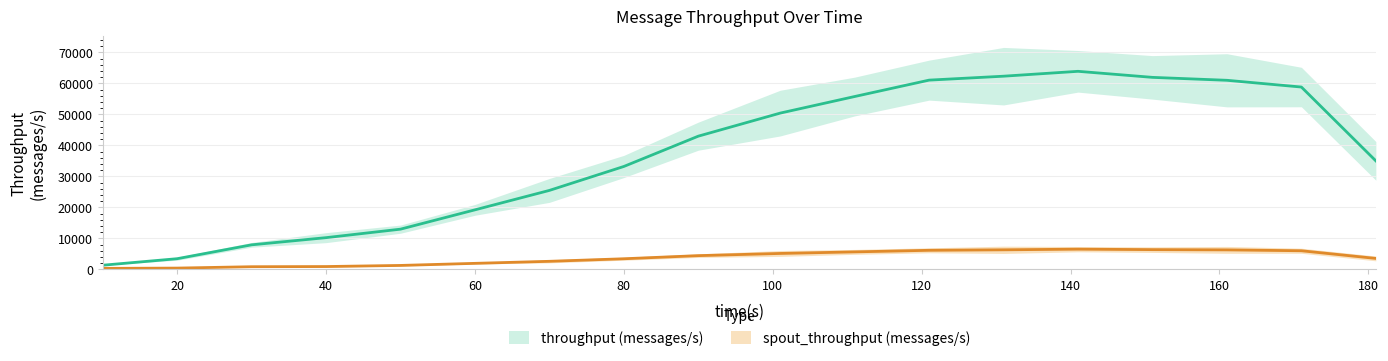

At which label does throughput (messages/s) reach its minimum?

10